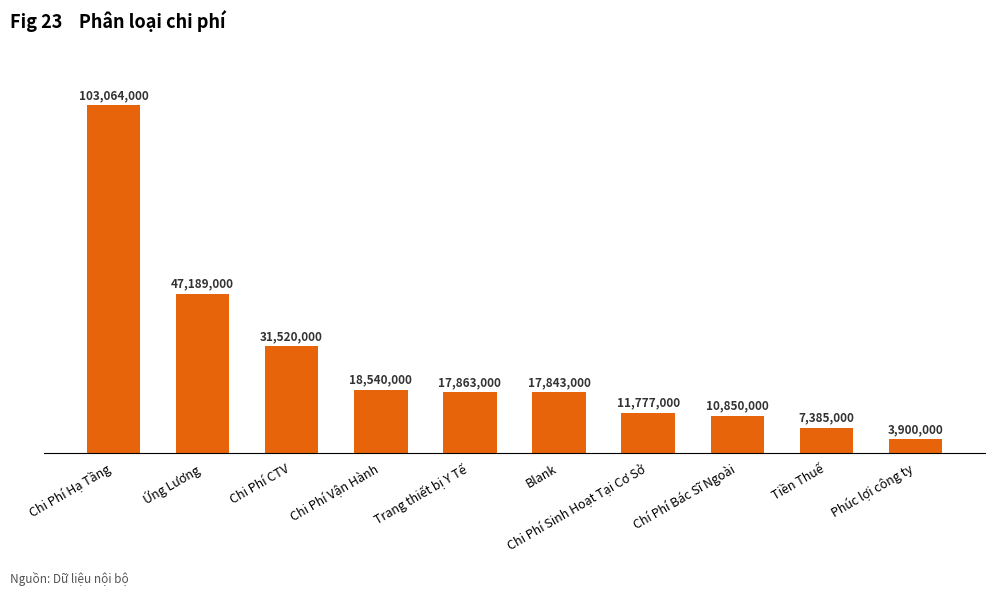

Are the bars horizontal?

No